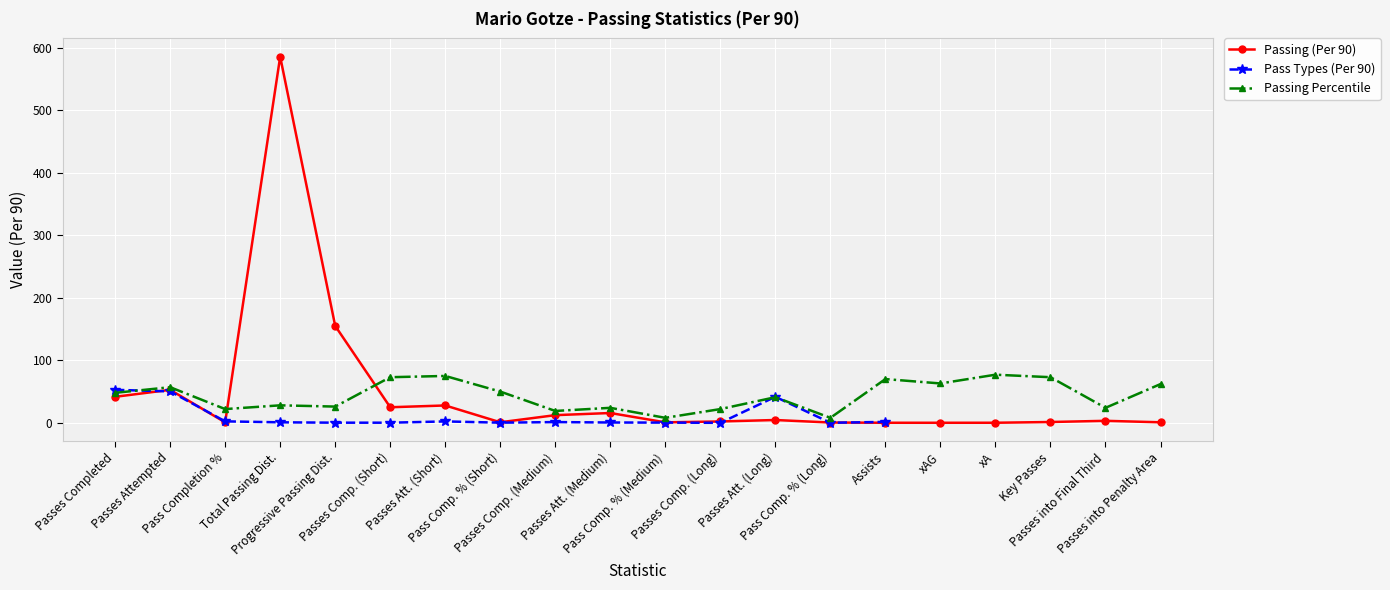

True or false: Passing (Per 90) has more than 1 interior local peaks.

True